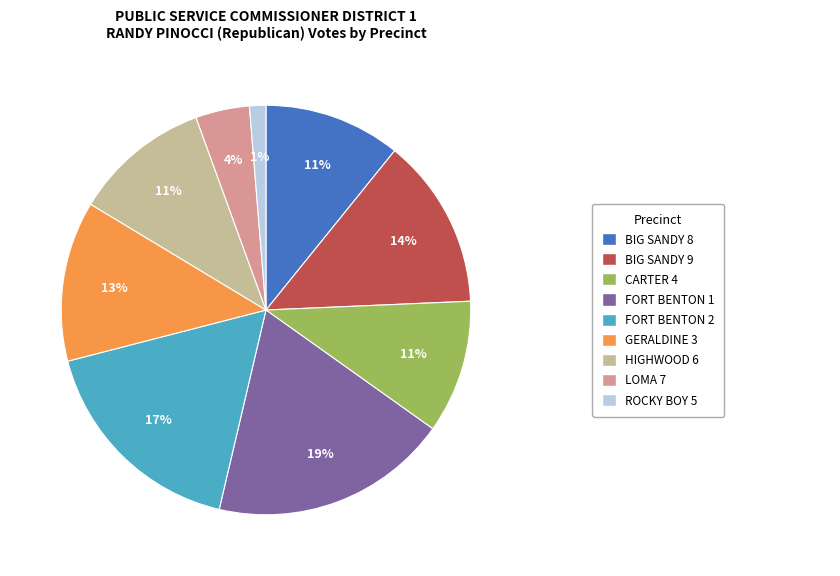

To the nearest percent, what is the difference between the largest and smallest slice percentages?

18%